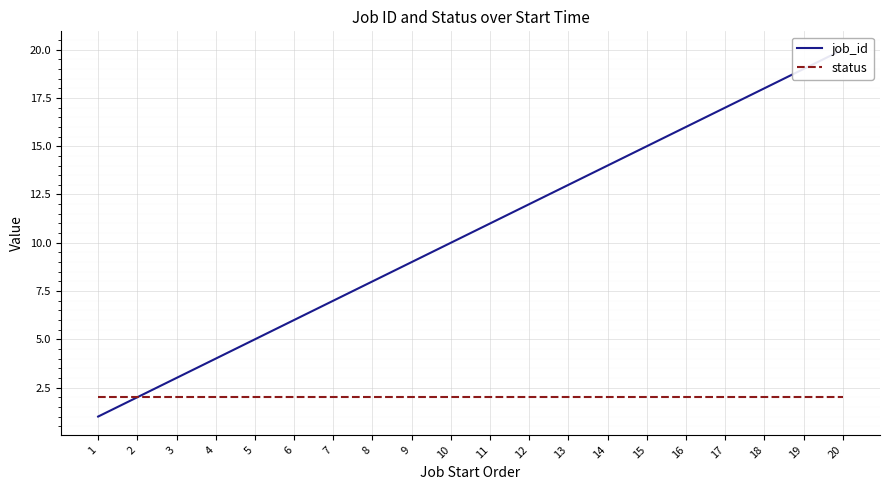

Reading left to right, transcribe all the data shown in this chart.

job_id: 1=1	2=2	3=3	4=4	5=5	6=6	7=7	8=8	9=9	10=10	11=11	12=12	13=13	14=14	15=15	16=16	17=17	18=18	19=19	20=20
status: 1=2	2=2	3=2	4=2	5=2	6=2	7=2	8=2	9=2	10=2	11=2	12=2	13=2	14=2	15=2	16=2	17=2	18=2	19=2	20=2